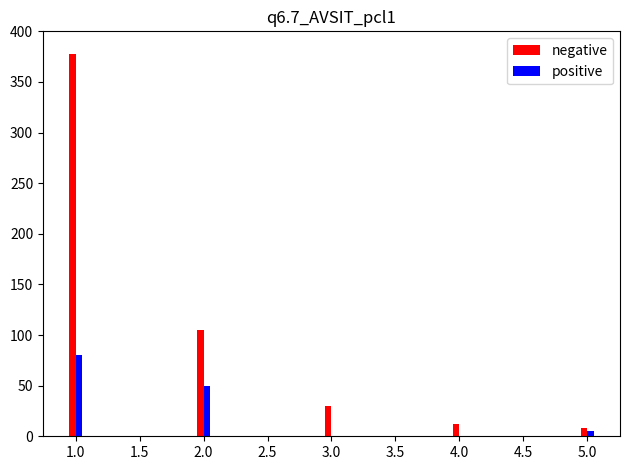

Which series has the widest spread of values?

negative